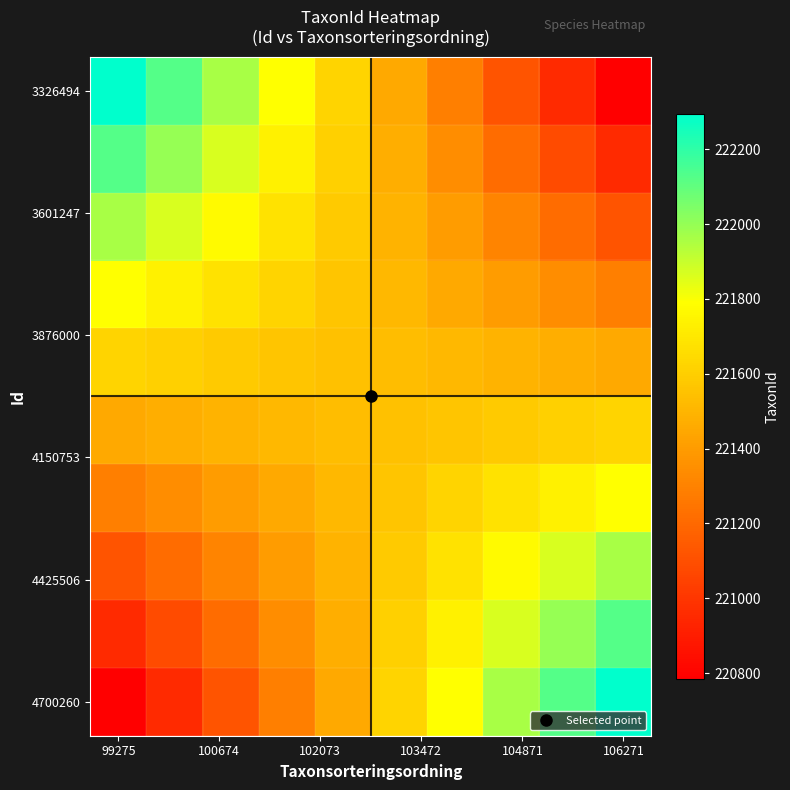

What is the smallest value displayed?

220785.0